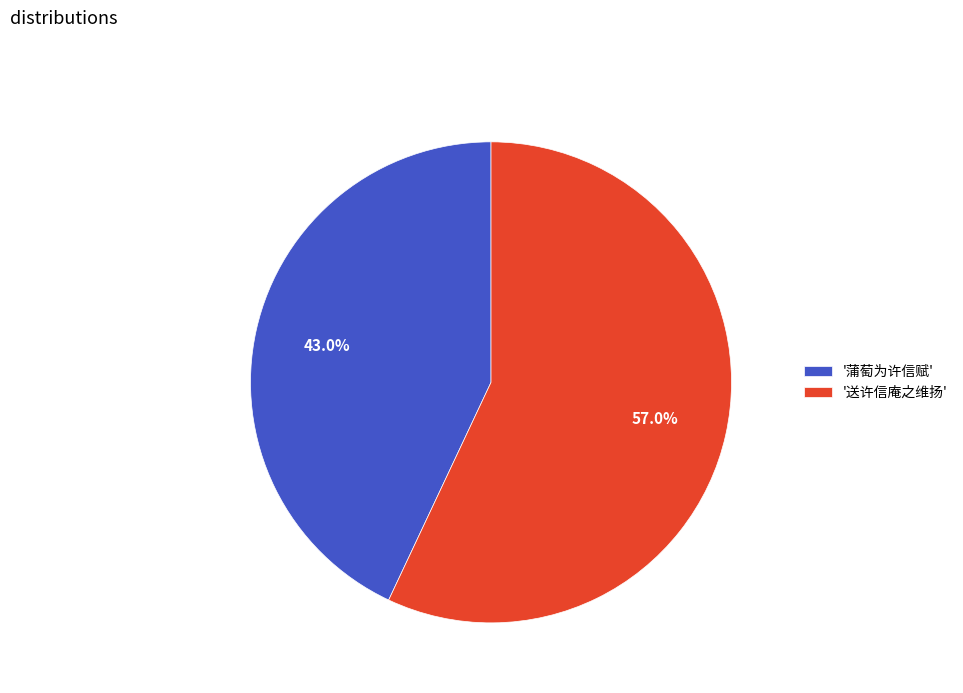

Which slice is the largest?

'送许信庵之维扬'